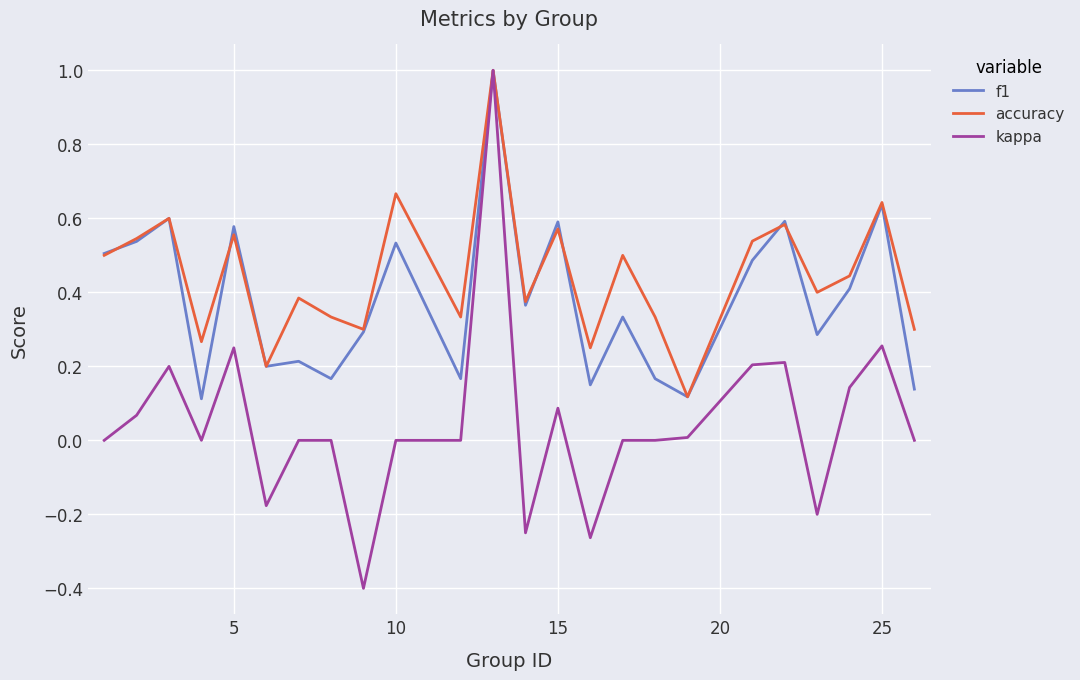

Rank the series by their average value, from lowest to highest.

kappa, f1, accuracy